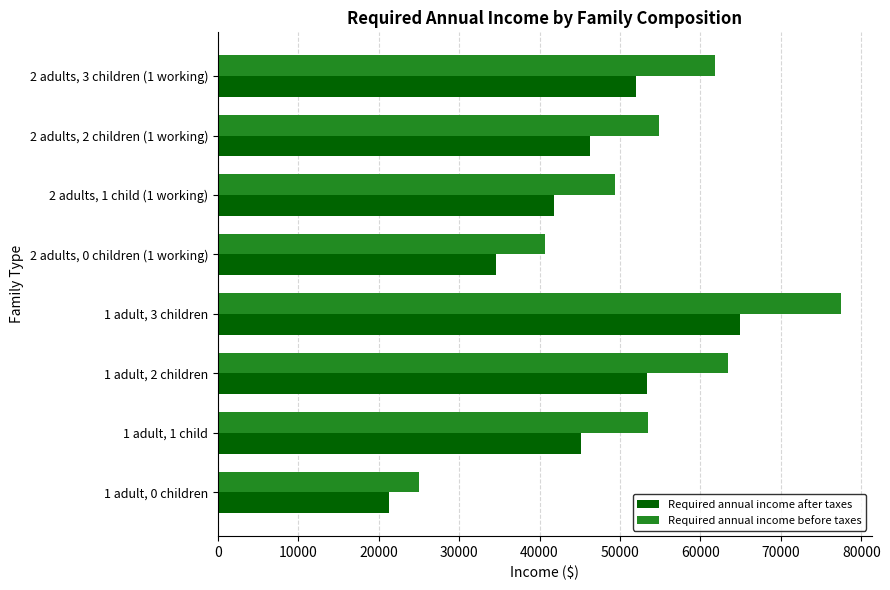

Which series has the largest range (max minus min)?

Required annual income before taxes